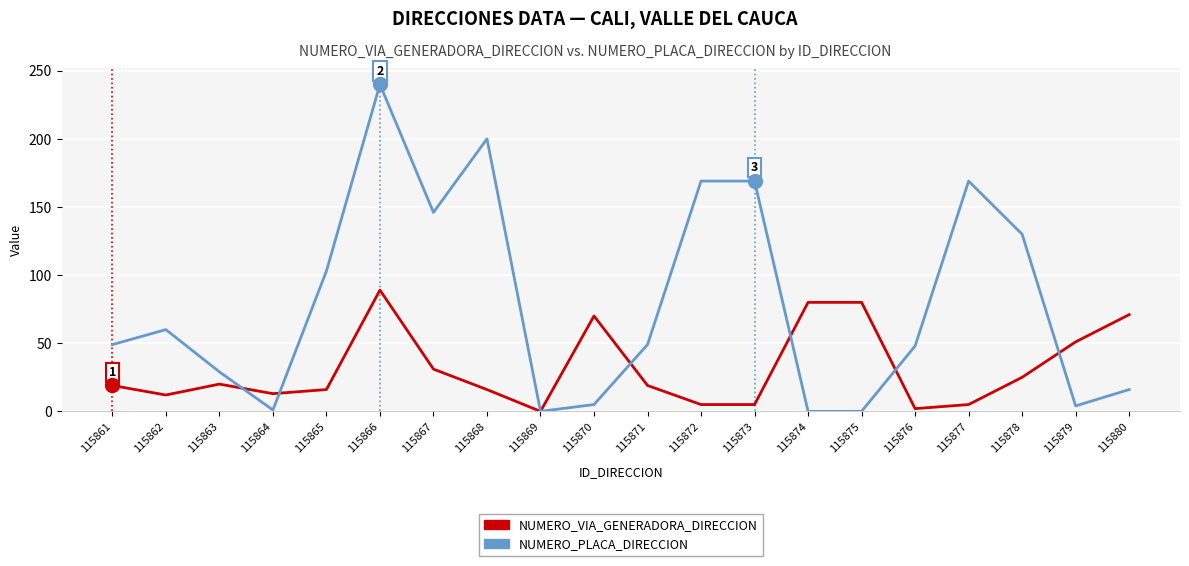

Rank the series by their maximum value, from lowest to highest.

NUMERO_VIA_GENERADORA_DIRECCION, NUMERO_PLACA_DIRECCION